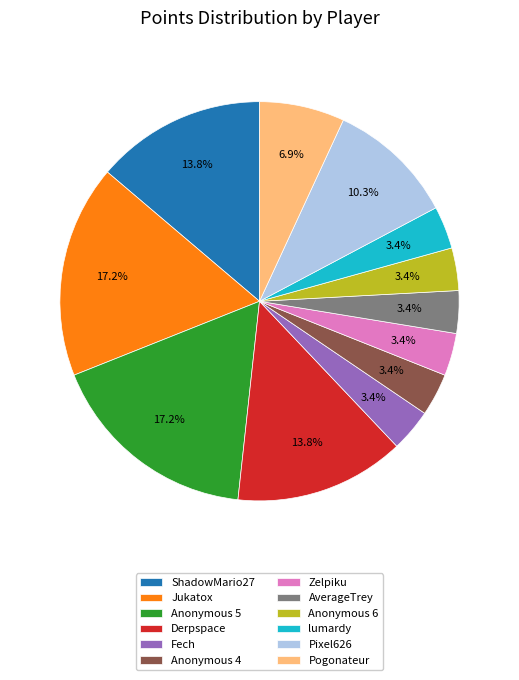

How many segments does this pie chart have?

12